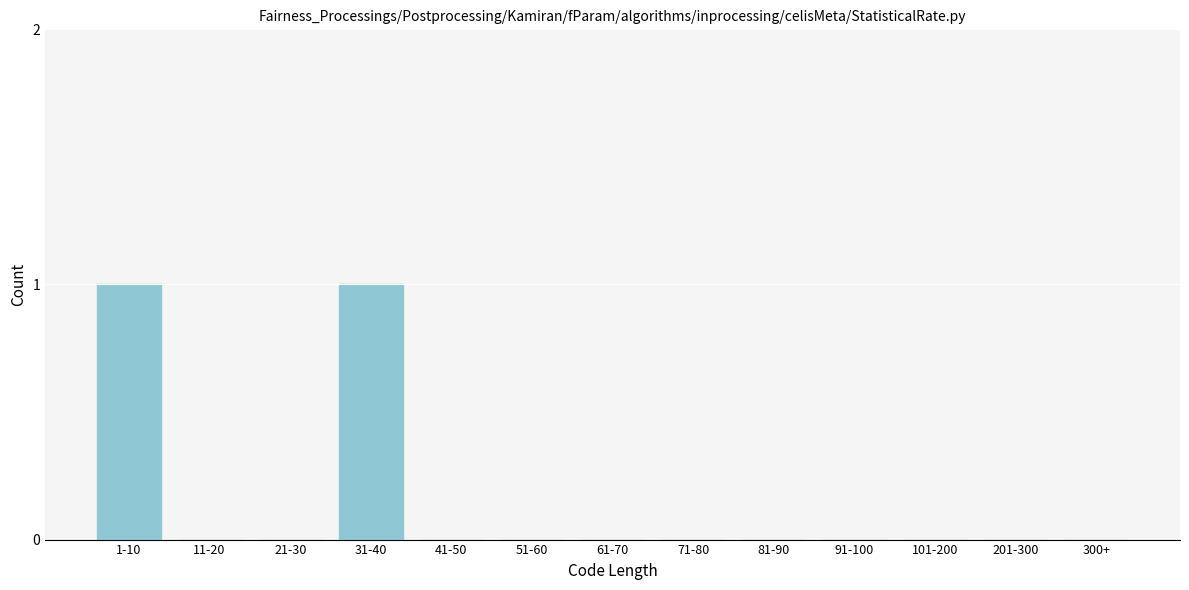

Reading right to left, list all the values displayed in this chart.

300+=0	201-300=0	101-200=0	91-100=0	81-90=0	71-80=0	61-70=0	51-60=0	41-50=0	31-40=1	21-30=0	11-20=0	1-10=1